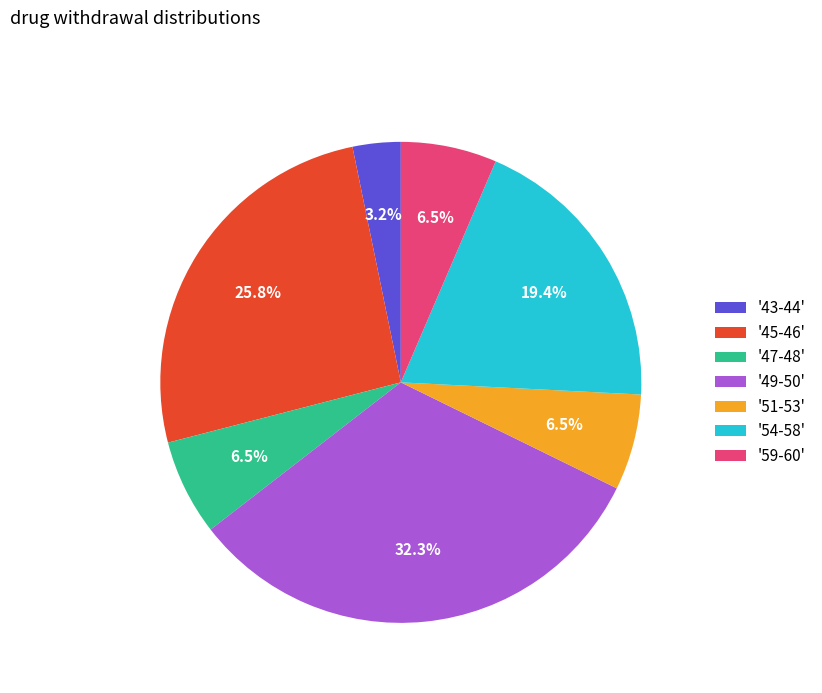

Between '45-46' and '47-48', which is larger?

'45-46'